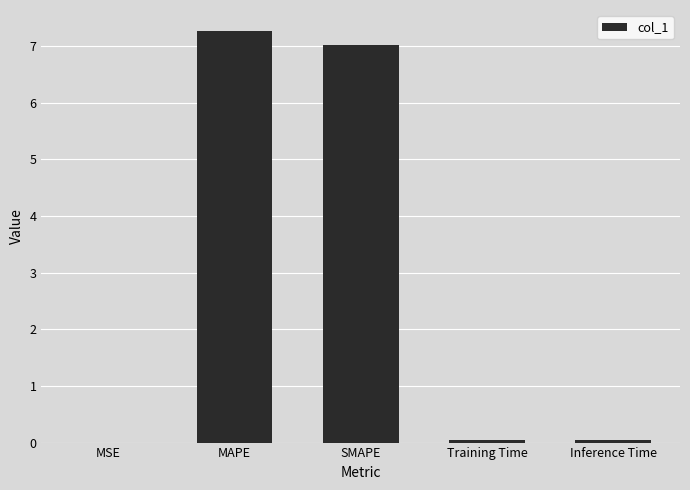

What is the maximum value shown in the chart?

7.3